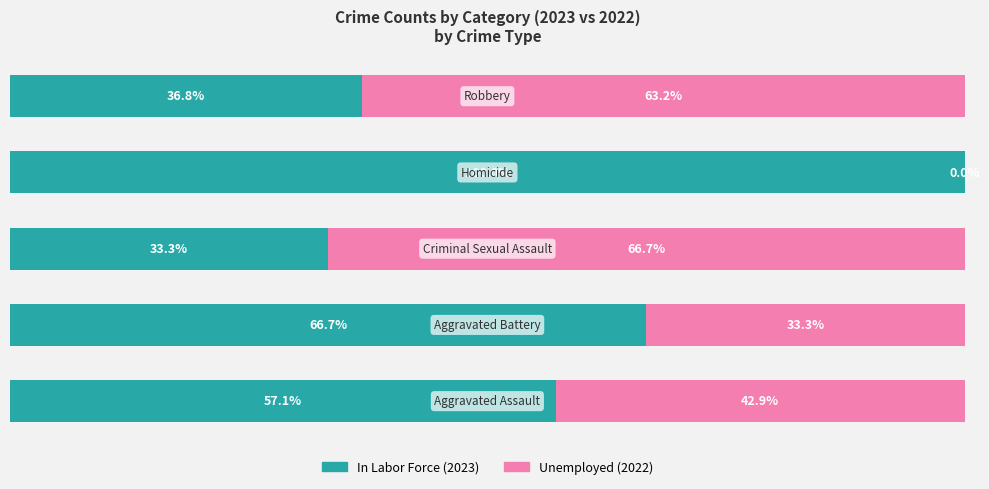

Reading right to left, extract all data points from this chart.

In Labor Force (2023): 4=36.8	3=100.0	2=33.3	1=66.7	0=57.1
Unemployed (2022): 4=63.2	3=0.0	2=66.7	1=33.3	0=42.9